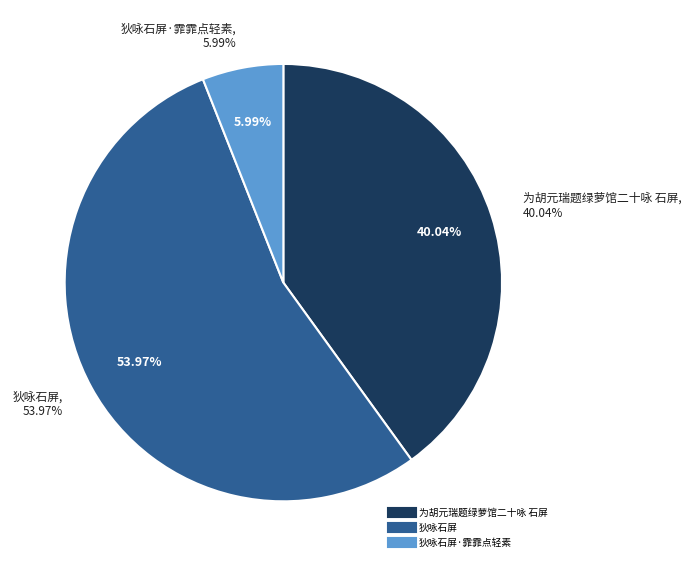

Does any single category account for the majority?

Yes